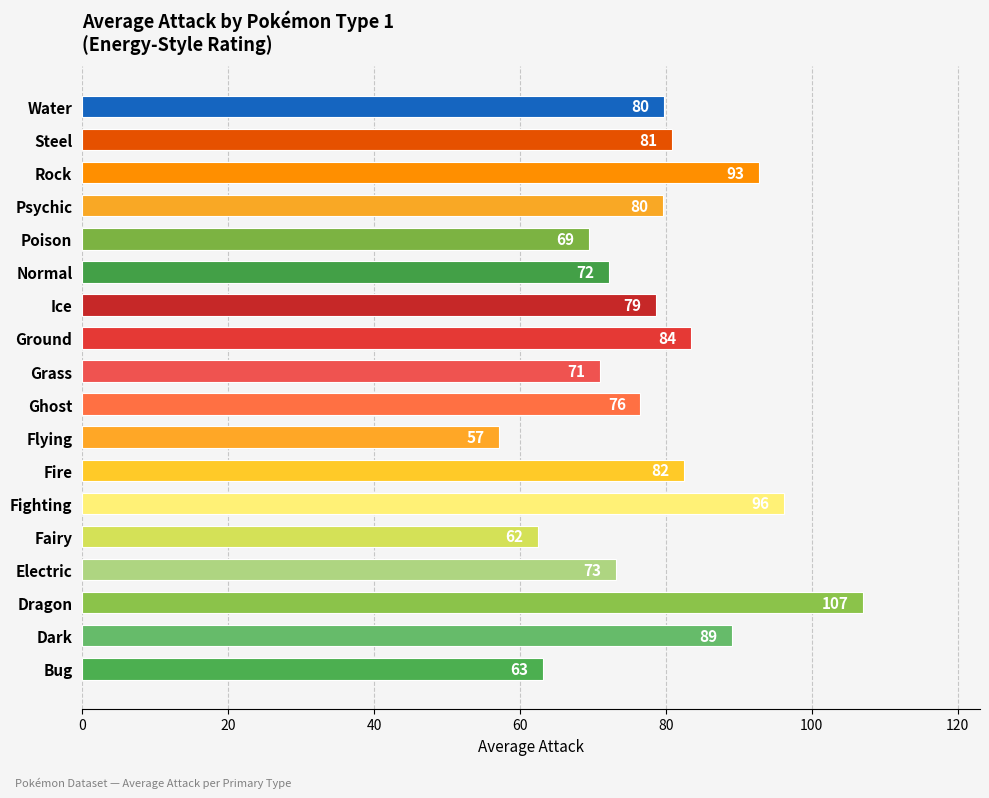

What is the smallest value displayed?

57.1